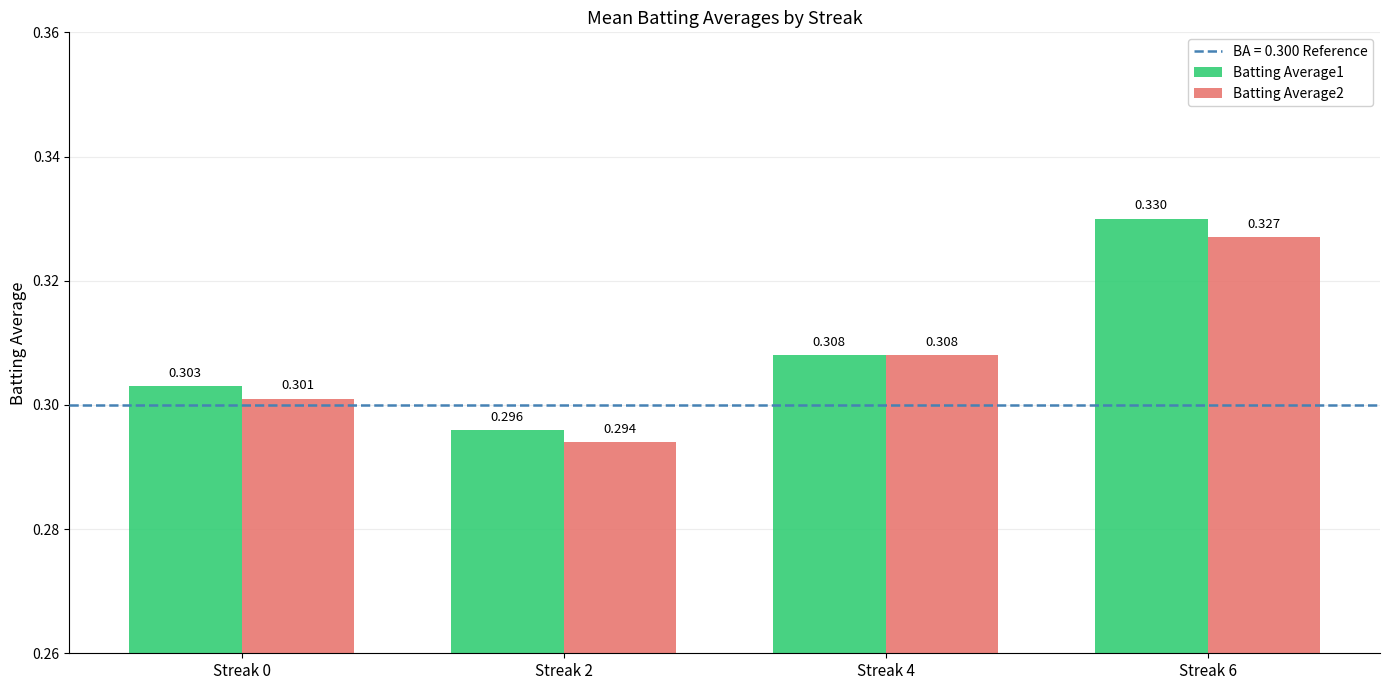

At which category is the sum across all series the highest?

Streak 6